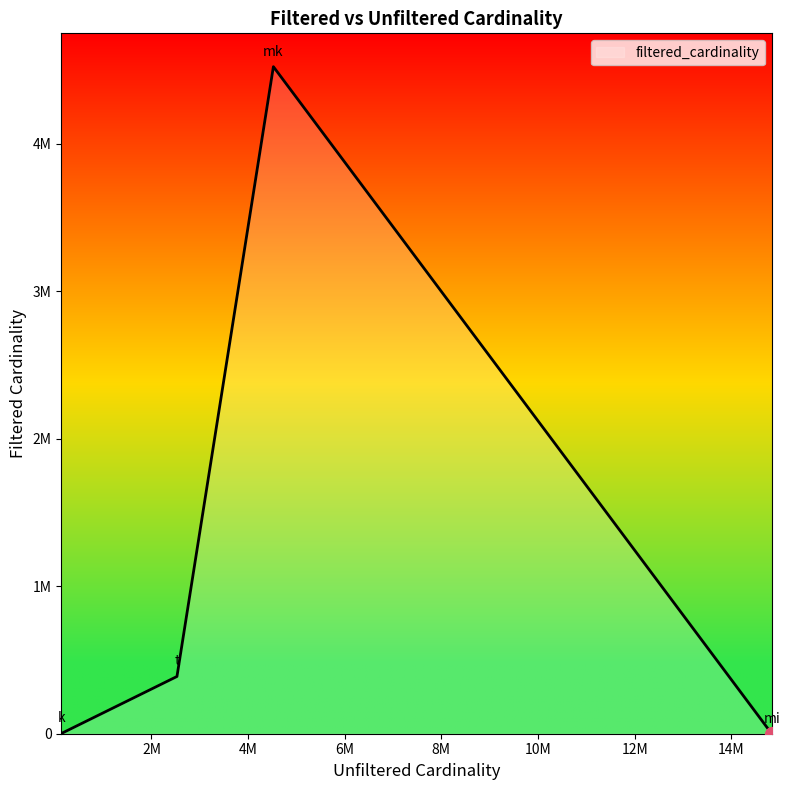

Where is the first local maximum?

mk